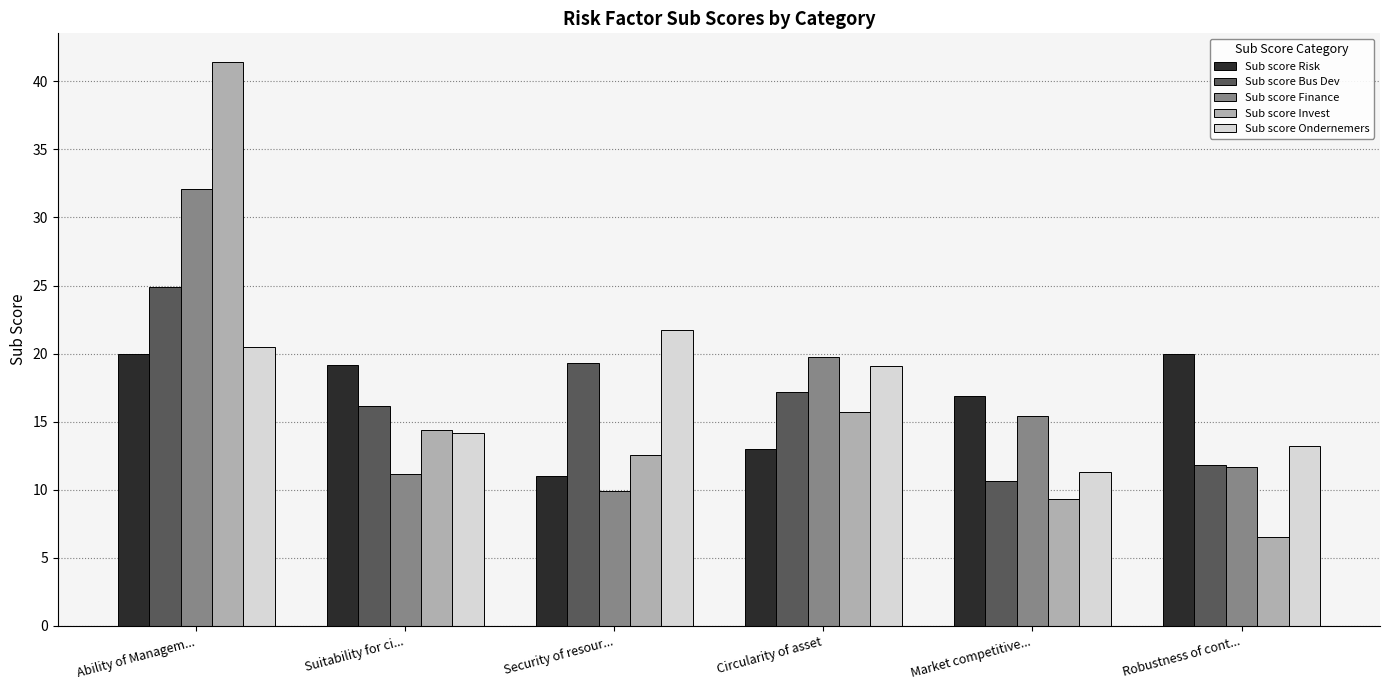

Reading left to right, list all the values displayed in this chart.

Sub score Risk: Ability of Managem...=20.0	Suitability for ci...=19.2	Security of resour...=11.0	Circularity of asset=13.0	Market competitive...=16.9	Robustness of cont...=20.0
Sub score Bus Dev: Ability of Managem...=24.9	Suitability for ci...=16.2	Security of resour...=19.3	Circularity of asset=17.2	Market competitive...=10.6	Robustness of cont...=11.8
Sub score Finance: Ability of Managem...=32.1	Suitability for ci...=11.2	Security of resour...=9.9	Circularity of asset=19.8	Market competitive...=15.4	Robustness of cont...=11.6
Sub score Invest: Ability of Managem...=41.5	Suitability for ci...=14.4	Security of resour...=12.6	Circularity of asset=15.7	Market competitive...=9.4	Robustness of cont...=6.6
Sub score Ondernemers: Ability of Managem...=20.5	Suitability for ci...=14.2	Security of resour...=21.7	Circularity of asset=19.1	Market competitive...=11.3	Robustness of cont...=13.2